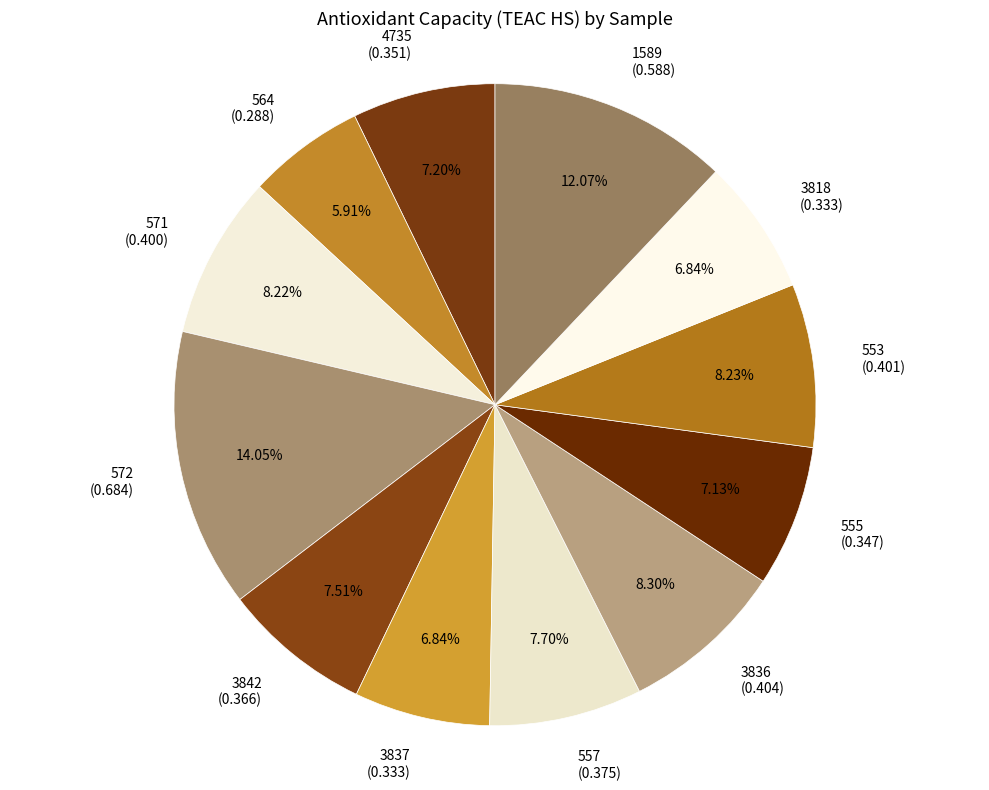

Is 553 the majority of the pie?

No